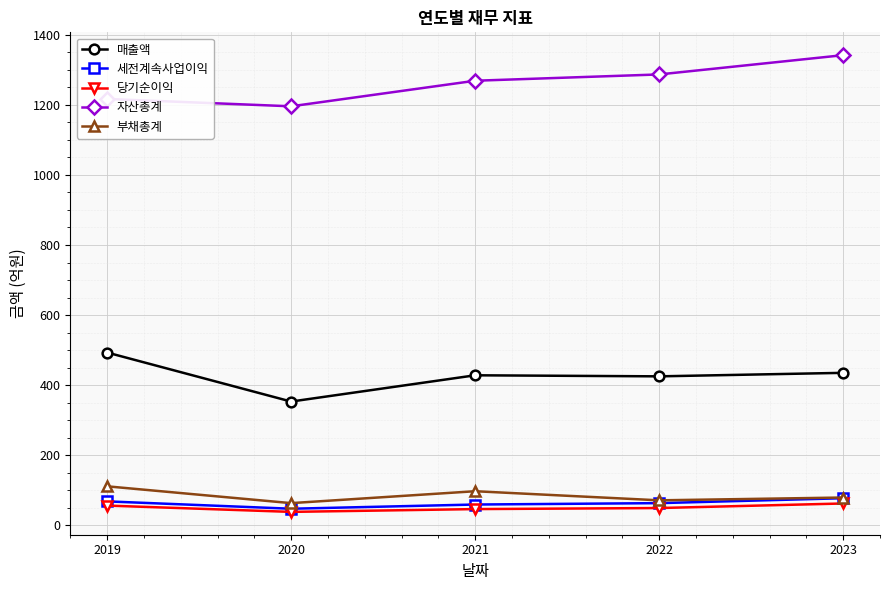

What is the difference between the highest and lowest values at 2022?

1238